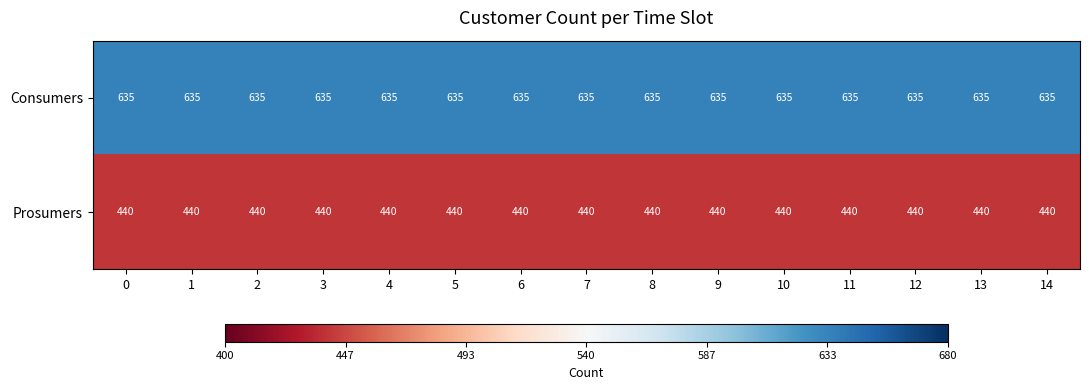

List the series in order of their overall mean, highest first.

Consumers, Prosumers